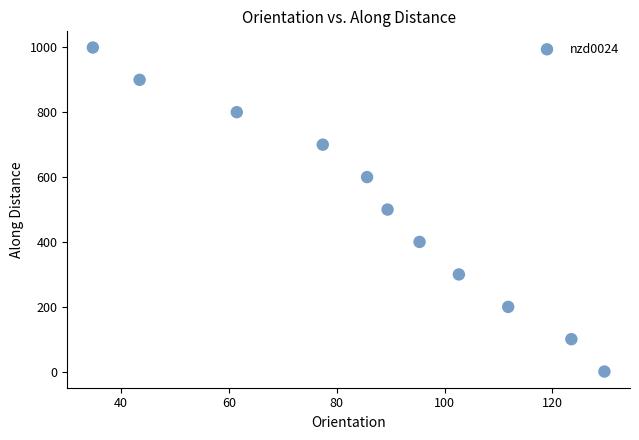

What is the range of X values (max minus min)?

94.9